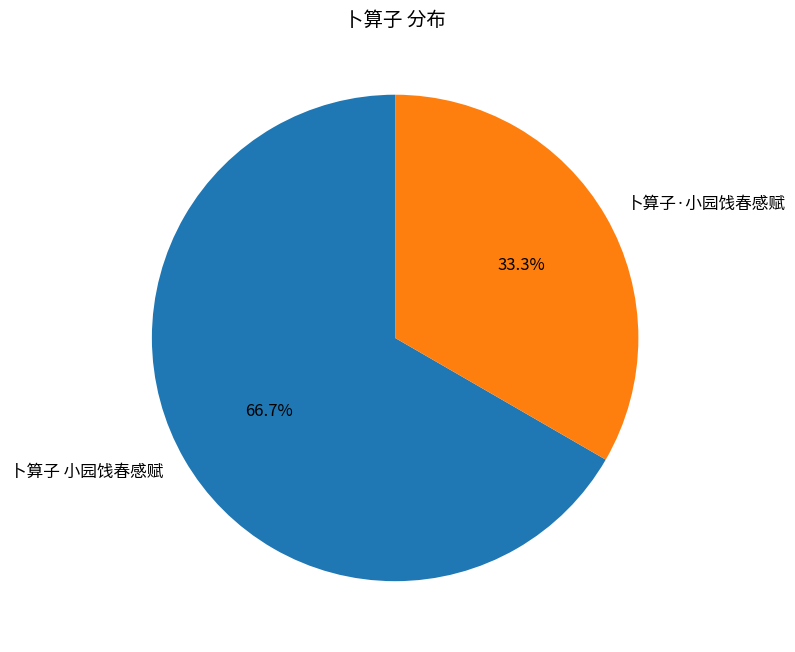

To the nearest percent, what portion does 卜算子 小园饯春感赋 represent?

67%